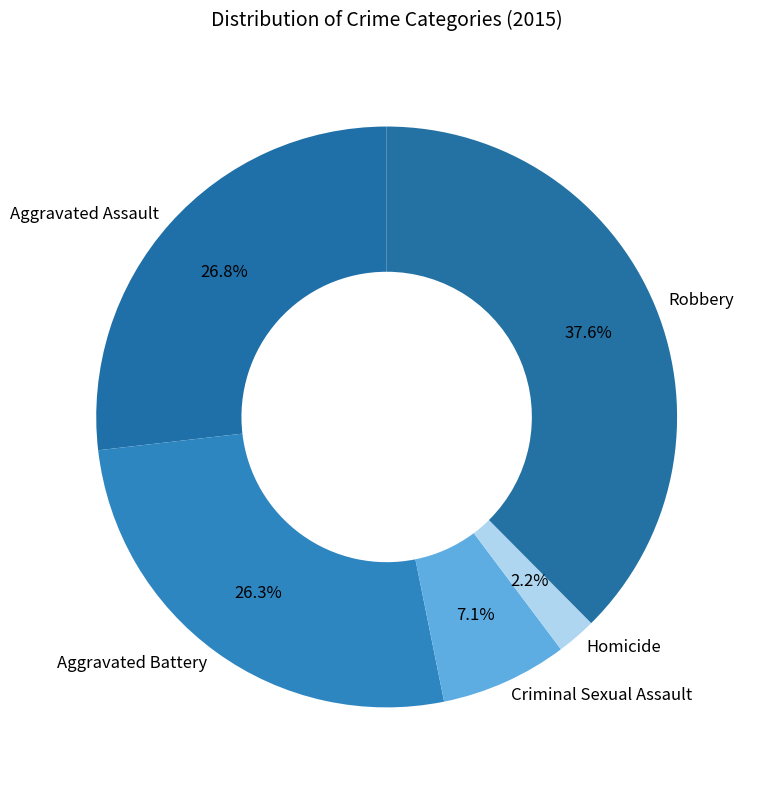

Do Aggravated Assault and Homicide together represent more than half of the pie?

No